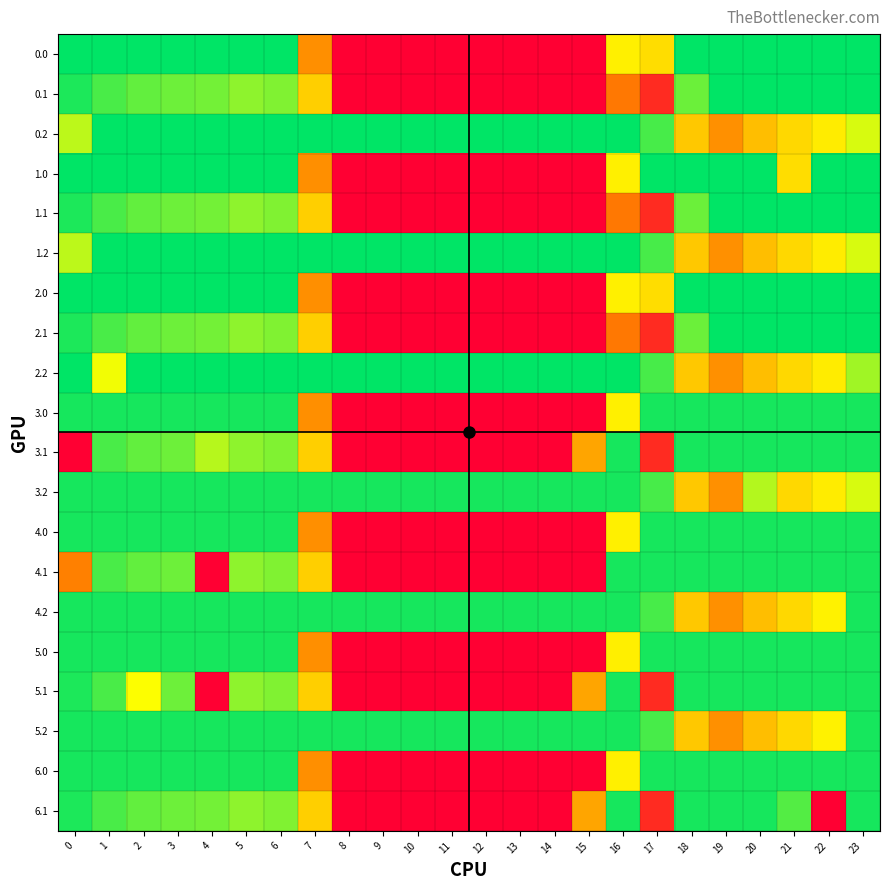

Reading left to right, transcribe all the data shown in this chart.

0.0: 0=400.0	1=400.0	2=400.0	3=400.0	4=400.0	5=400.0	6=400.0	7=150.1	8=0.0	9=0.0	10=0.0	11=0.0	12=0.0	13=0.0	14=0.0	15=0.0	16=250.9	17=231.6	18=400.0	19=400.0	20=400.0	21=400.0	22=400.0	23=400.0
0.1: 0=384.6	1=361.1	2=347.9	3=342.7	4=339.6	5=325.7	6=332.2	7=217.1	8=0.0	9=0.0	10=0.0	11=0.0	12=0.0	13=0.0	14=0.0	15=0.0	16=126.3	17=45.6	18=343.5	19=400.0	20=400.0	21=400.0	22=400.0	23=399.4
0.2: 0=301.0	1=400.0	2=400.0	3=400.0	4=400.0	5=400.0	6=400.0	7=400.0	8=400.0	9=400.0	10=400.0	11=400.0	12=400.0	13=400.0	14=400.0	15=400.0	16=400.0	17=362.4	18=210.0	19=151.0	20=199.2	21=226.4	22=247.4	23=287.5
1.0: 0=400.0	1=400.0	2=400.0	3=400.0	4=400.0	5=400.0	6=400.0	7=150.1	8=0.0	9=0.0	10=0.0	11=0.0	12=0.0	13=0.0	14=0.0	15=0.0	16=250.9	17=400.0	18=400.0	19=400.0	20=400.0	21=231.6	22=400.0	23=400.0
1.1: 0=384.6	1=361.1	2=347.9	3=342.7	4=339.6	5=325.7	6=332.2	7=217.1	8=0.0	9=0.0	10=0.0	11=0.0	12=0.0	13=0.0	14=0.0	15=0.0	16=126.3	17=45.6	18=343.5	19=400.0	20=400.0	21=400.0	22=400.0	23=399.4
1.2: 0=301.0	1=400.0	2=400.0	3=400.0	4=400.0	5=400.0	6=400.0	7=400.0	8=400.0	9=400.0	10=400.0	11=400.0	12=400.0	13=400.0	14=400.0	15=400.0	16=400.0	17=362.4	18=210.0	19=151.0	20=199.2	21=226.4	22=247.4	23=287.5
2.0: 0=400.0	1=400.0	2=400.0	3=400.0	4=400.0	5=400.0	6=400.0	7=150.1	8=0.0	9=0.0	10=0.0	11=0.0	12=0.0	13=0.0	14=0.0	15=0.0	16=250.9	17=231.6	18=400.0	19=400.0	20=400.0	21=400.0	22=400.0	23=400.0
2.1: 0=384.6	1=361.1	2=347.9	3=342.7	4=339.6	5=325.7	6=332.2	7=217.1	8=0.0	9=0.0	10=0.0	11=0.0	12=0.0	13=0.0	14=0.0	15=0.0	16=126.3	17=45.6	18=343.5	19=400.0	20=400.0	21=400.0	22=400.0	23=399.4
2.2: 0=400.0	1=272.7	2=400.0	3=400.0	4=400.0	5=400.0	6=400.0	7=400.0	8=400.0	9=400.0	10=400.0	11=400.0	12=400.0	13=400.0	14=400.0	15=400.0	16=400.0	17=362.4	18=210.0	19=151.0	20=199.2	21=226.4	22=247.4	23=315.8
3.0: 0=388.0	1=388.0	2=388.0	3=388.0	4=388.0	5=388.0	6=387.6	7=150.1	8=0.0	9=0.0	10=0.0	11=0.0	12=0.0	13=0.0	14=0.0	15=0.0	16=250.9	17=388.0	18=388.0	19=388.0	20=388.0	21=388.0	22=388.0	23=388.0
3.1: 0=0.0	1=361.1	2=347.9	3=342.7	4=304.3	5=325.7	6=332.2	7=217.1	8=0.0	9=0.0	10=0.0	11=0.0	12=0.0	13=0.0	14=0.0	15=173.1	16=388.0	17=45.6	18=388.0	19=388.0	20=388.0	21=388.0	22=388.0	23=388.0
3.2: 0=388.0	1=388.0	2=388.0	3=388.0	4=388.0	5=388.0	6=388.0	7=388.0	8=388.0	9=388.0	10=388.0	11=388.0	12=388.0	13=388.0	14=388.0	15=388.0	16=388.0	17=362.4	18=210.0	19=151.0	20=305.9	21=226.4	22=247.4	23=287.5
4.0: 0=388.0	1=388.0	2=388.0	3=388.0	4=388.0	5=388.0	6=387.6	7=150.1	8=0.0	9=0.0	10=0.0	11=0.0	12=0.0	13=0.0	14=0.0	15=0.0	16=250.9	17=388.0	18=388.0	19=388.0	20=388.0	21=388.0	22=388.0	23=388.0
4.1: 0=134.9	1=361.1	2=347.9	3=342.7	4=0.0	5=325.7	6=332.2	7=217.1	8=0.0	9=0.0	10=0.0	11=0.0	12=0.0	13=0.0	14=0.0	15=0.0	16=388.0	17=388.0	18=388.0	19=388.0	20=388.0	21=388.0	22=388.0	23=388.0
4.2: 0=388.0	1=388.0	2=388.0	3=388.0	4=388.0	5=388.0	6=388.0	7=388.0	8=388.0	9=388.0	10=388.0	11=388.0	12=388.0	13=388.0	14=388.0	15=388.0	16=388.0	17=362.4	18=210.0	19=151.0	20=199.2	21=226.4	22=253.7	23=388.0
5.0: 0=388.0	1=388.0	2=388.0	3=388.0	4=388.0	5=388.0	6=388.0	7=150.1	8=0.0	9=0.0	10=0.0	11=0.0	12=0.0	13=0.0	14=0.0	15=0.0	16=250.5	17=388.0	18=388.0	19=388.0	20=388.0	21=388.0	22=388.0	23=388.0
5.1: 0=384.6	1=361.1	2=267.7	3=342.7	4=0.0	5=325.7	6=332.2	7=217.1	8=0.0	9=0.0	10=0.0	11=0.0	12=0.0	13=0.0	14=0.0	15=173.1	16=388.0	17=45.6	18=388.0	19=388.0	20=388.0	21=388.0	22=388.0	23=388.0
5.2: 0=388.0	1=388.0	2=388.0	3=388.0	4=388.0	5=388.0	6=388.0	7=388.0	8=388.0	9=388.0	10=388.0	11=388.0	12=388.0	13=388.0	14=388.0	15=388.0	16=388.0	17=362.4	18=210.0	19=151.0	20=199.2	21=226.4	22=253.7	23=388.0
6.0: 0=388.0	1=388.0	2=388.0	3=388.0	4=388.0	5=388.0	6=388.0	7=150.1	8=0.0	9=0.0	10=0.0	11=0.0	12=0.0	13=0.0	14=0.0	15=0.0	16=250.9	17=388.0	18=387.6	19=388.0	20=388.0	21=388.0	22=388.0	23=388.0
6.1: 0=384.6	1=361.1	2=347.9	3=342.7	4=339.6	5=325.7	6=332.2	7=217.1	8=0.0	9=0.0	10=0.0	11=0.0	12=0.0	13=0.0	14=0.0	15=173.1	16=388.0	17=45.6	18=388.0	19=388.0	20=388.0	21=356.1	22=0.0	23=388.0